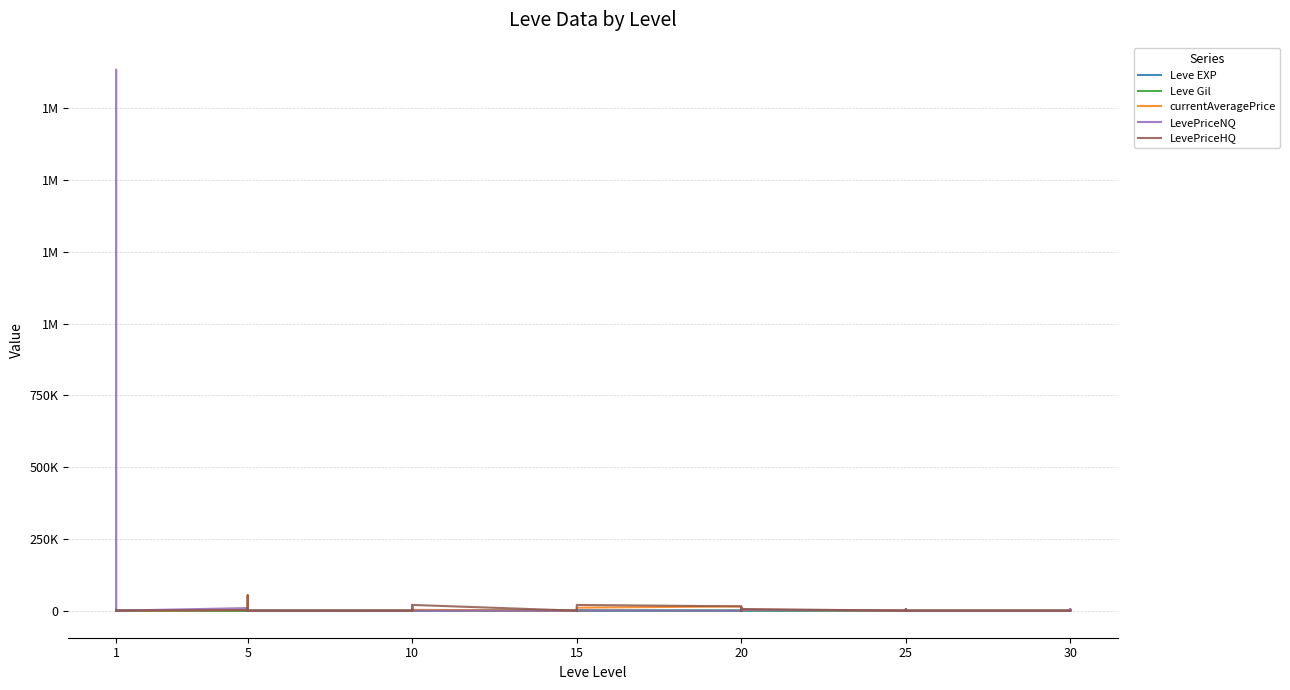

True or false: LevePriceHQ has a value of 17414 at 15.

False